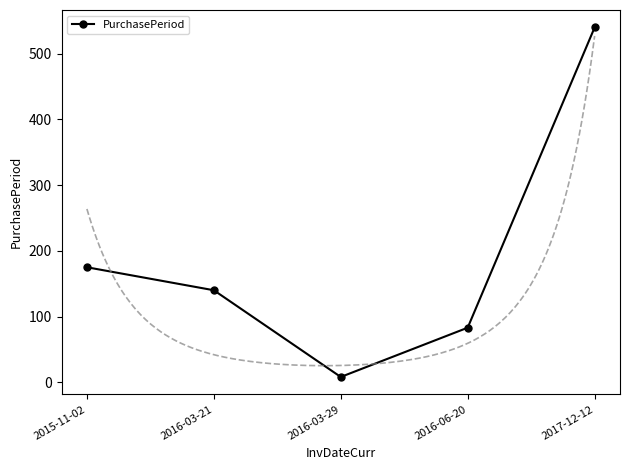

How many data points are less than 140?

2